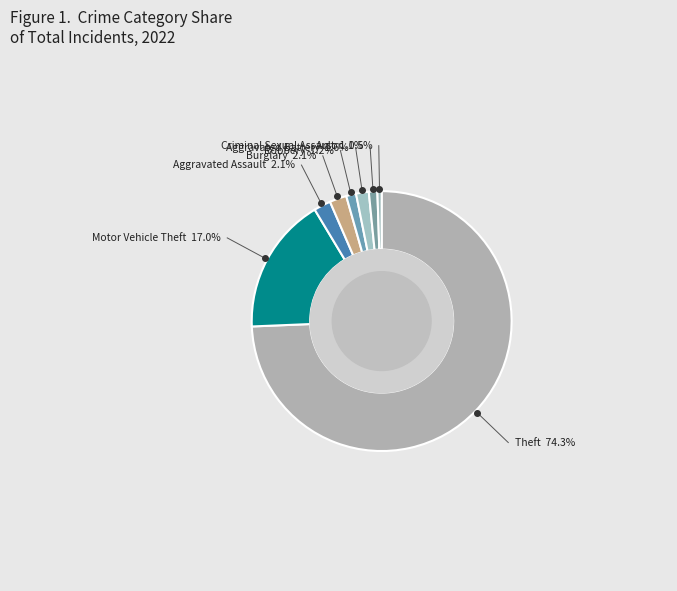

To the nearest percent, what is the difference between the largest and smallest slice percentages?

74%